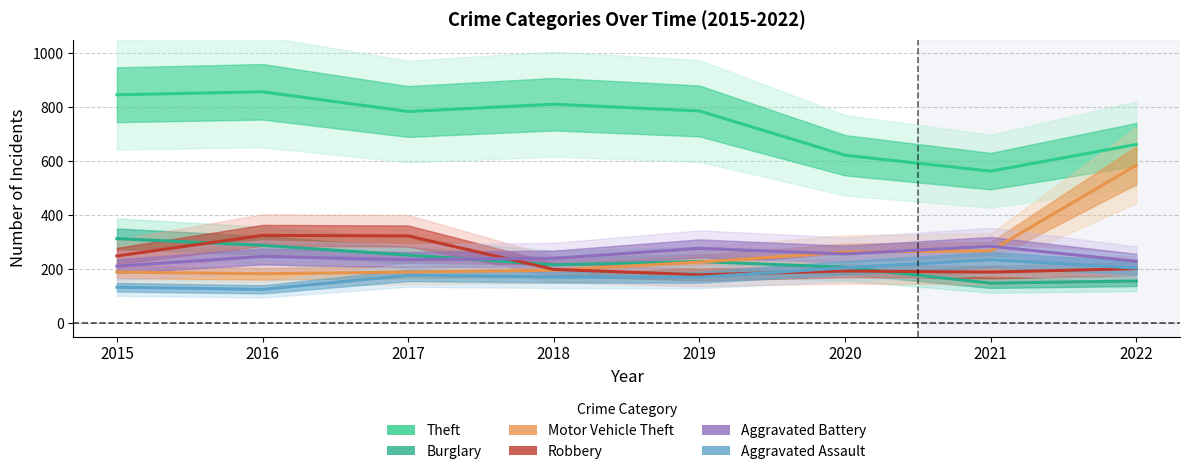

At which label does Aggravated Battery first exceed 247?

2019